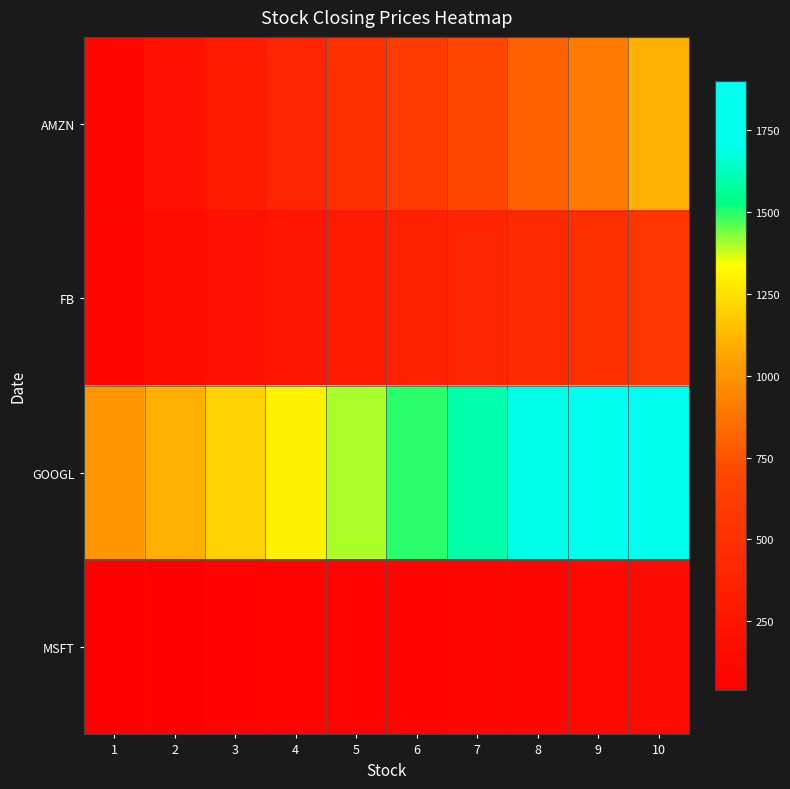

What is the smallest value displayed?

40